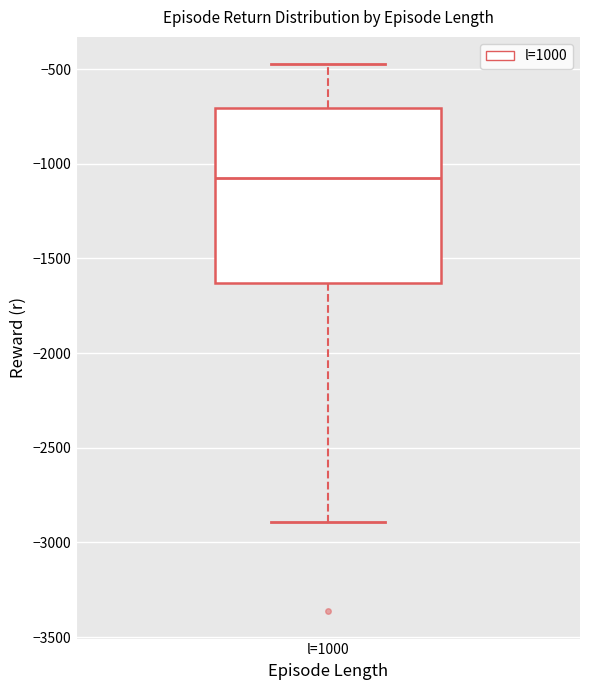

Read this box plot against the y-axis: the position of the median line, the range covered by the box, and the ends of both whiskers. The values are not printed on the chart, so give them approximately, as read against the axis.

median -1050, box -1650 to -700, whiskers -2900 to -450